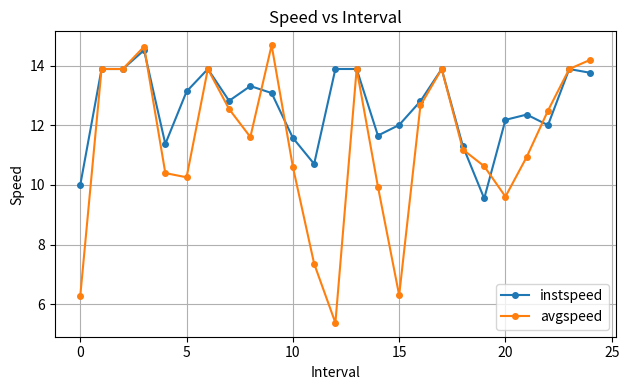

Which series has the largest range (max minus min)?

avgspeed